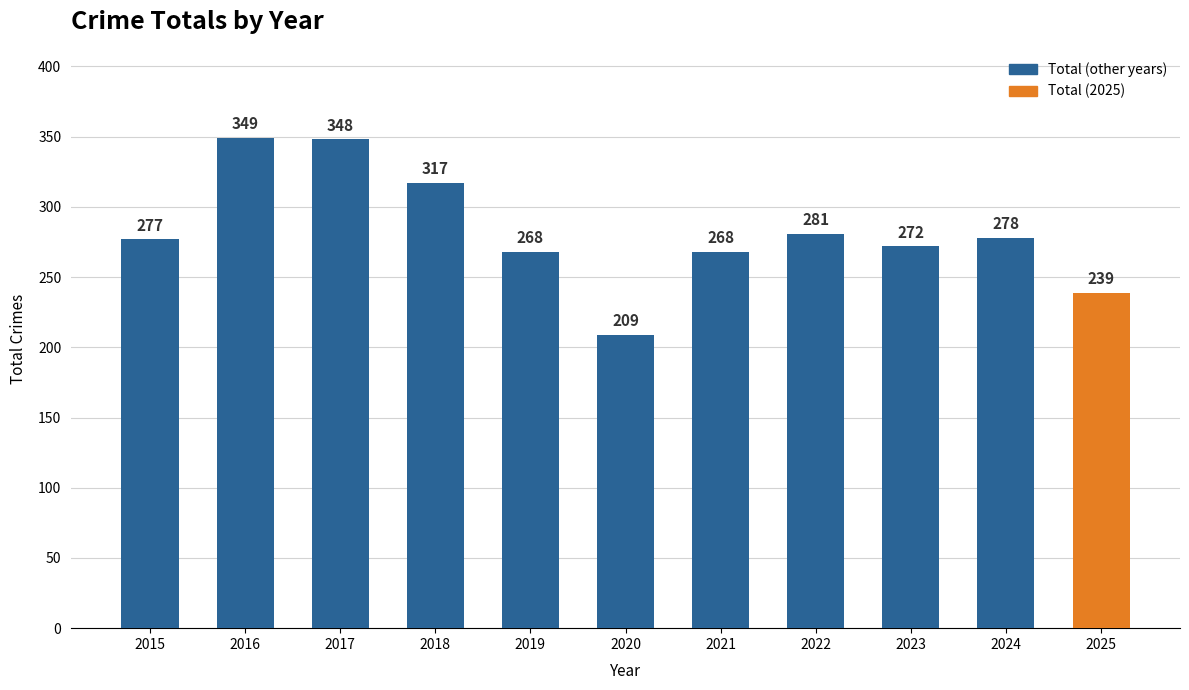

Reading left to right, what are all the values shown in this chart?

2015=277	2016=349	2017=348	2018=317	2019=268	2020=209	2021=268	2022=281	2023=272	2024=278	2025=239